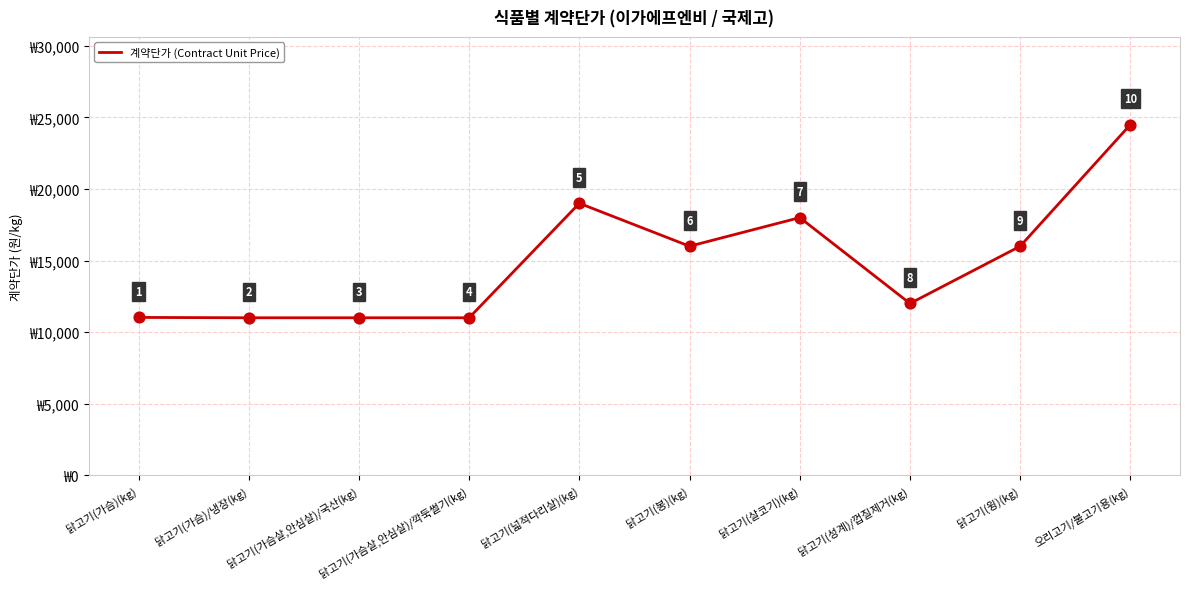

Between 닭고기(가슴살,안심살)/깍둑썰기(kg) and 닭고기(봉)(kg), which is larger?

닭고기(봉)(kg)